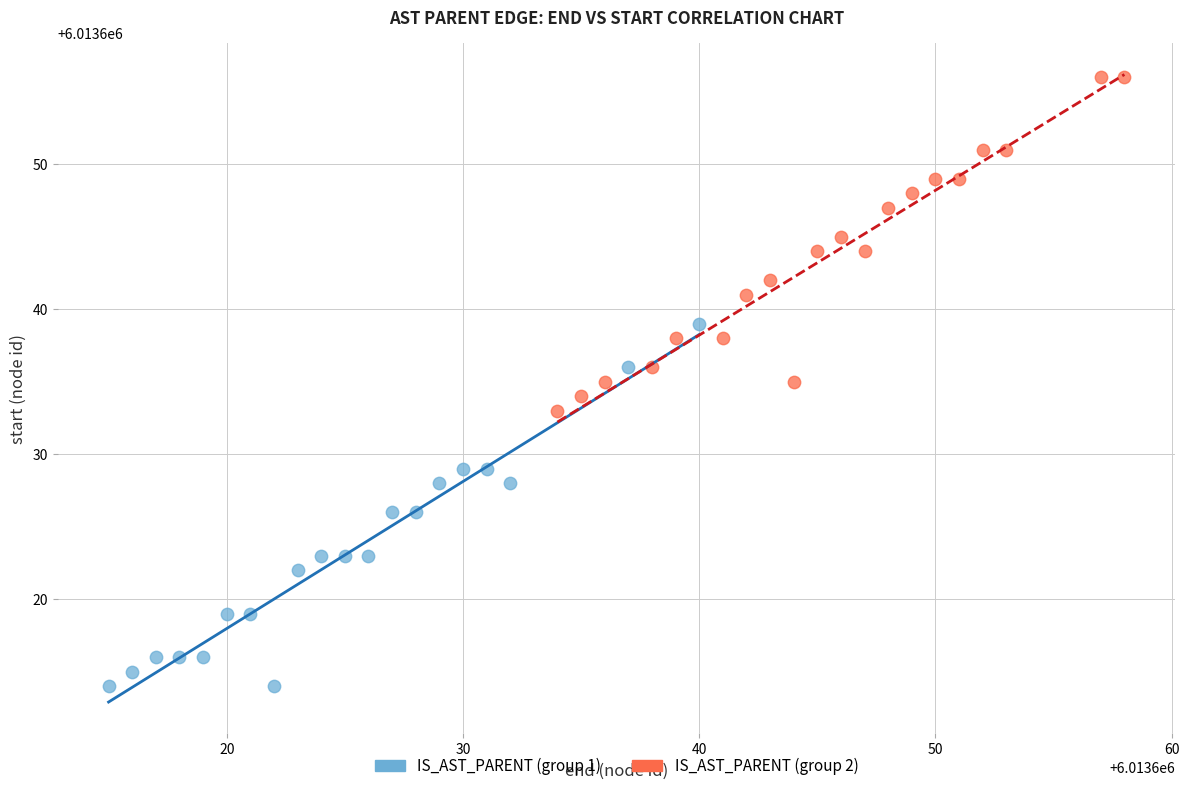

Which series has the largest Y range (max minus min)?

IS_AST_PARENT (group 1)